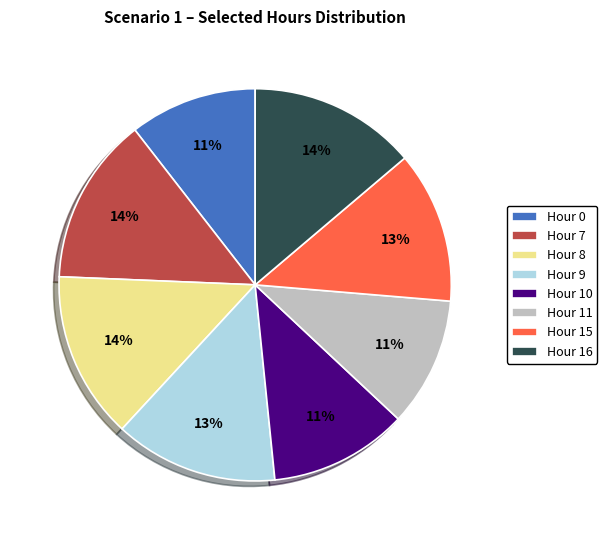

True or false: Hour 8 accounts for 14% of the total.

True